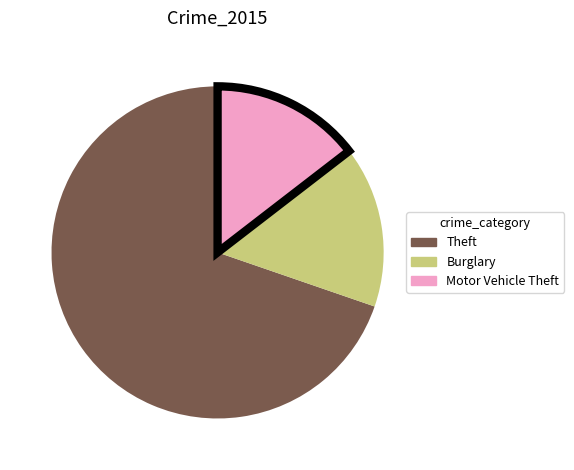

How many segments does this pie chart have?

3